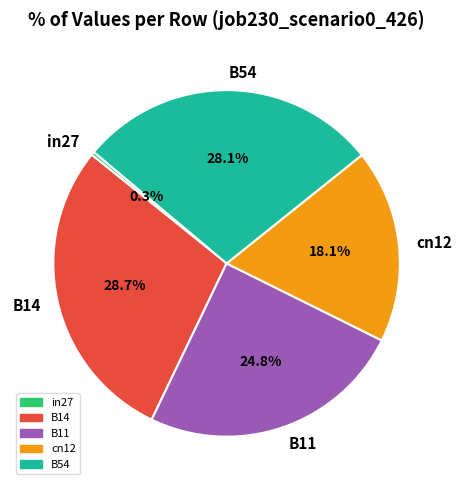

Which category has the biggest portion of the pie?

B14